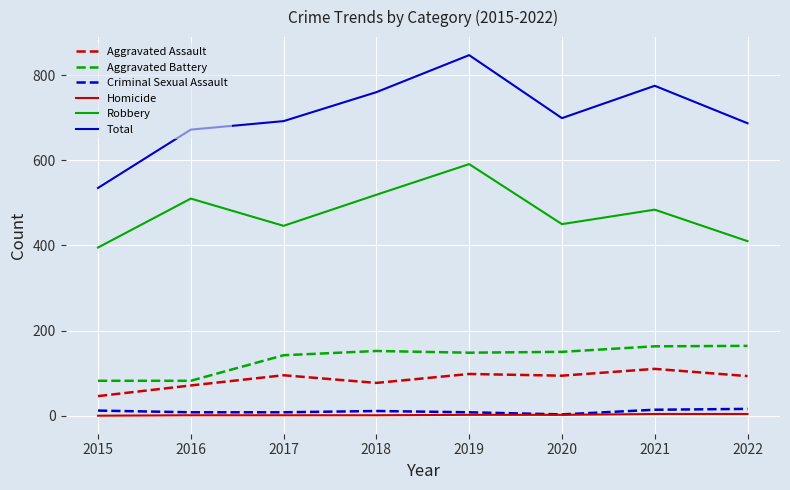

True or false: Total has a value of 986 at 2016.

False